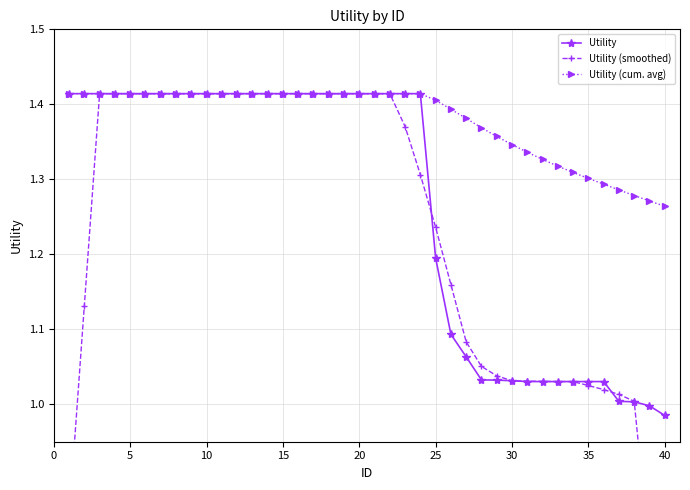

Is this an area chart (filled region under the line)?

No